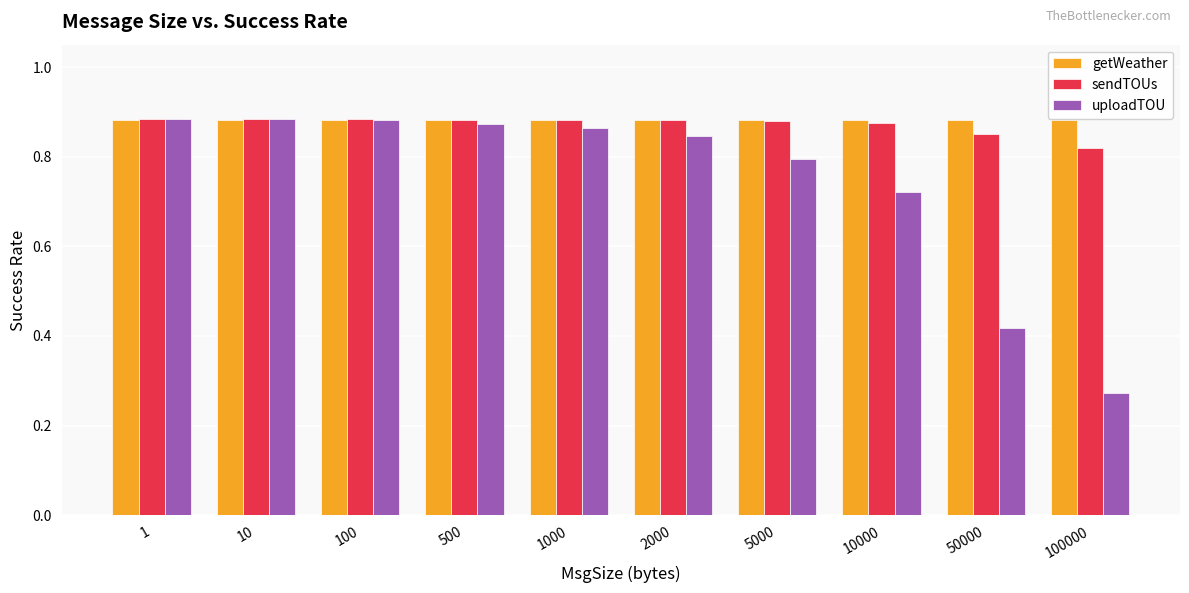

Which series has the largest total across all categories?

getWeather